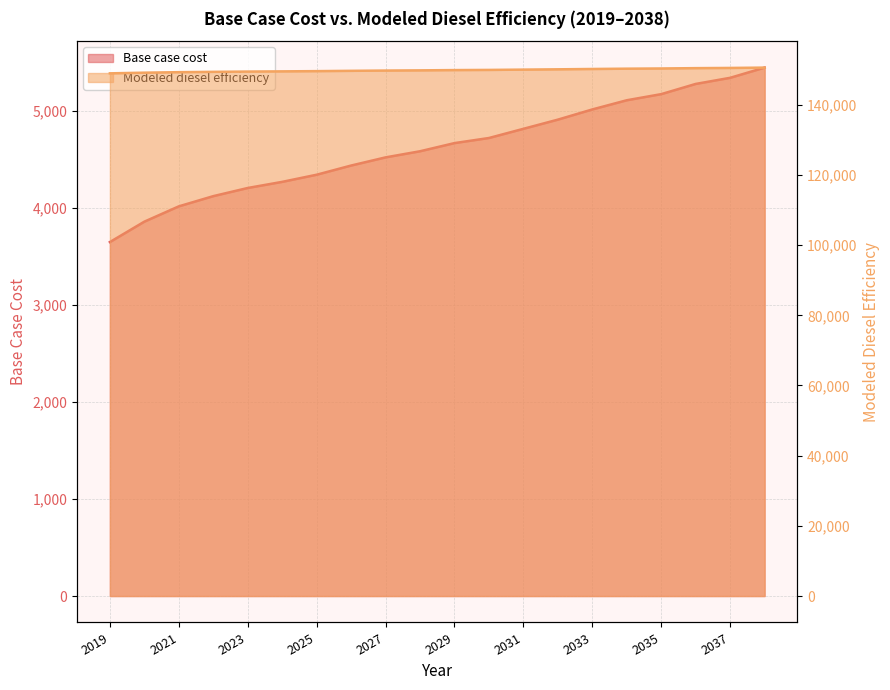

What is the difference between the Modeled diesel efficiency values at 2022 and 2033?

812.7